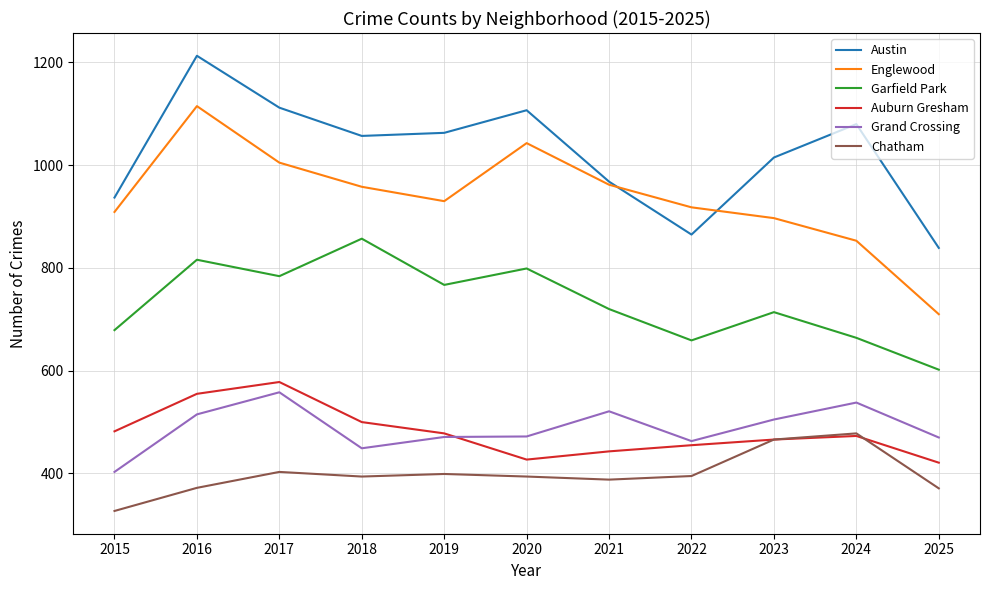

What is the smallest value displayed?

327